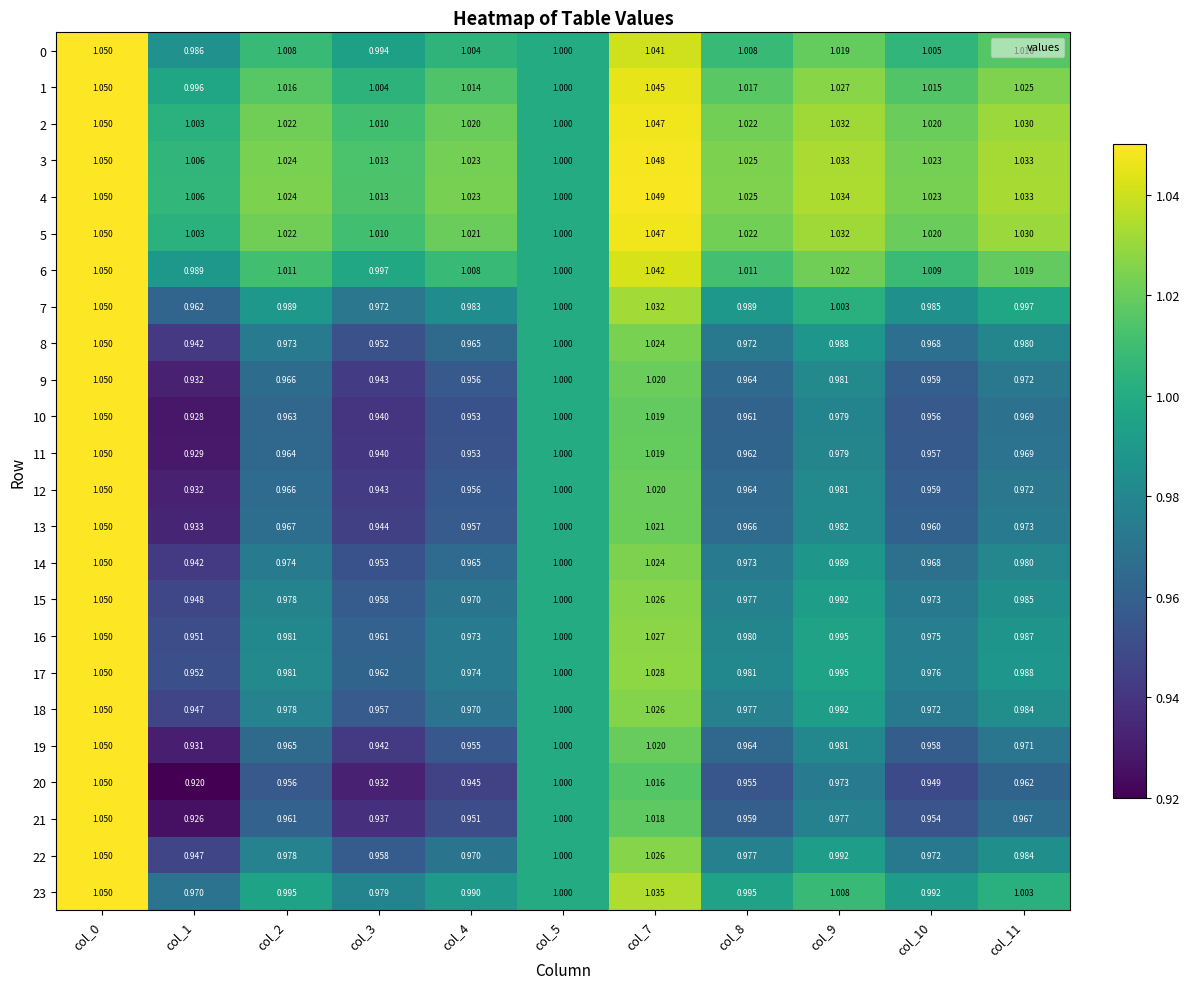

Is the value of 14 at col_4 greater than the value of 18 at col_4?

No